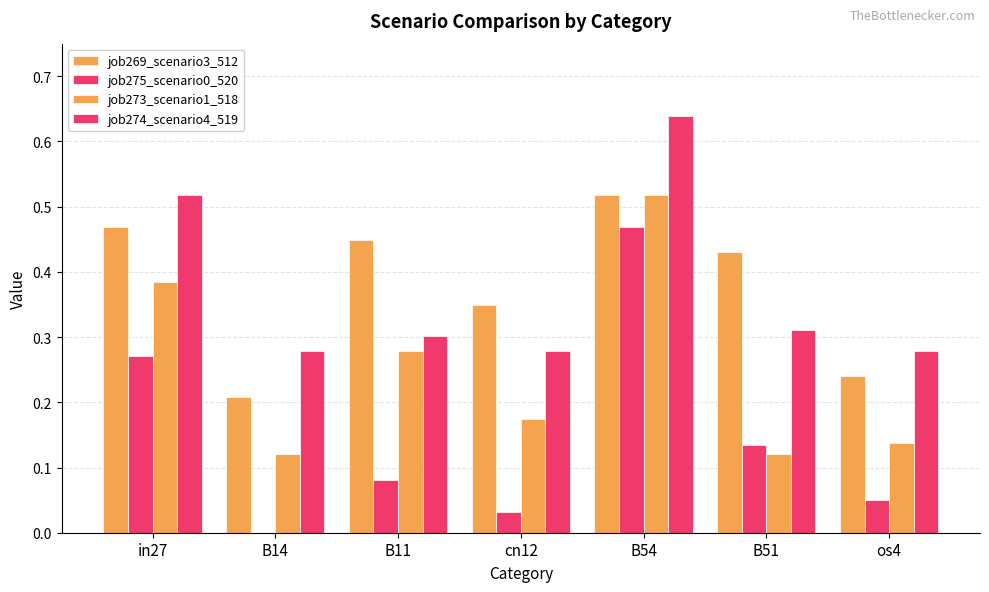

Reading right to left, list all the values displayed in this chart.

job269_scenario3_512: os4=0.2	B51=0.4	B54=0.5	cn12=0.3	B11=0.4	B14=0.2	in27=0.5
job275_scenario0_520: os4=0.0	B51=0.1	B54=0.5	cn12=0.0	B11=0.1	B14=0.0	in27=0.3
job273_scenario1_518: os4=0.1	B51=0.1	B54=0.5	cn12=0.2	B11=0.3	B14=0.1	in27=0.4
job274_scenario4_519: os4=0.3	B51=0.3	B54=0.6	cn12=0.3	B11=0.3	B14=0.3	in27=0.5